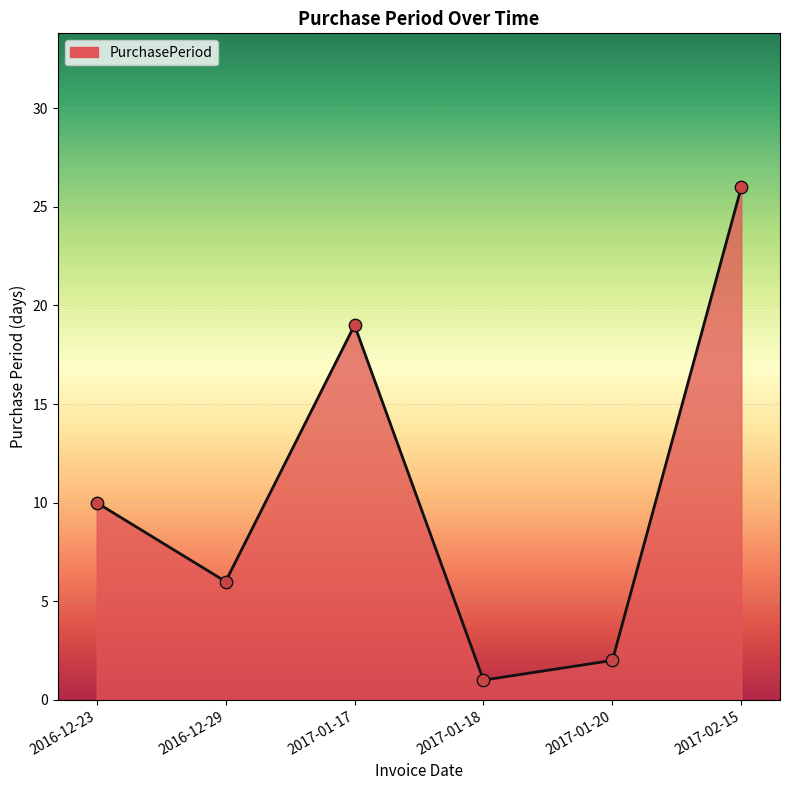

What is the change in value from 2016-12-29 to 2017-01-17?

+13